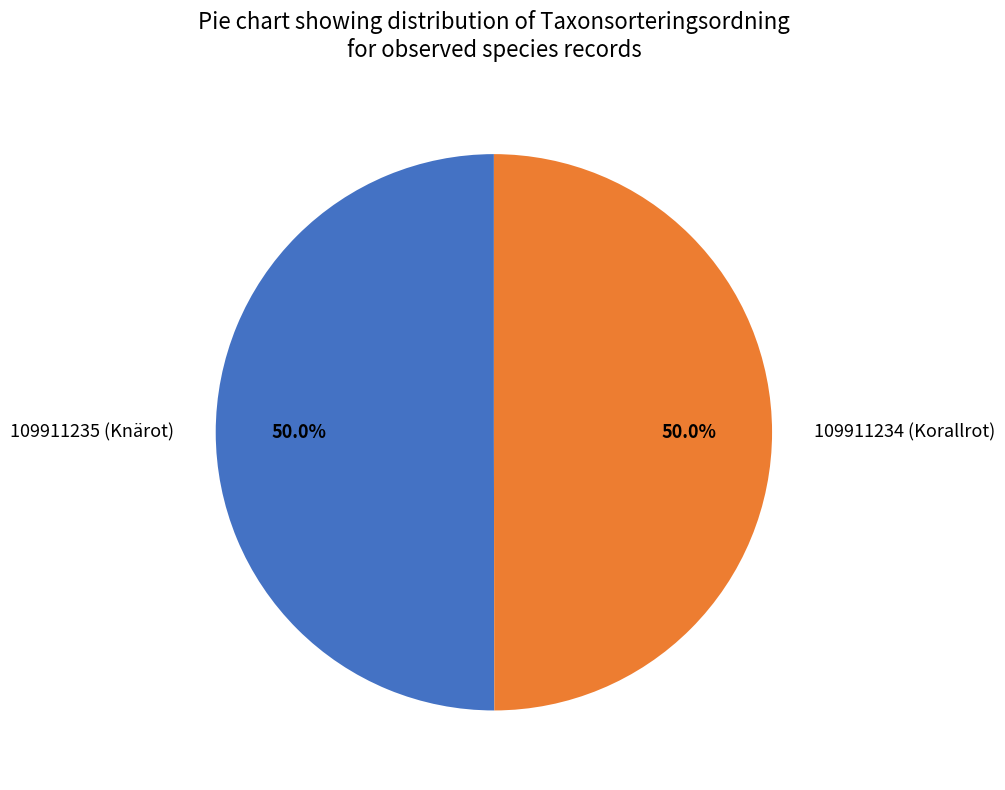

Combined, what portion of the pie is 109911234 (Korallrot) and 109911235 (Knärot)?

100.0%